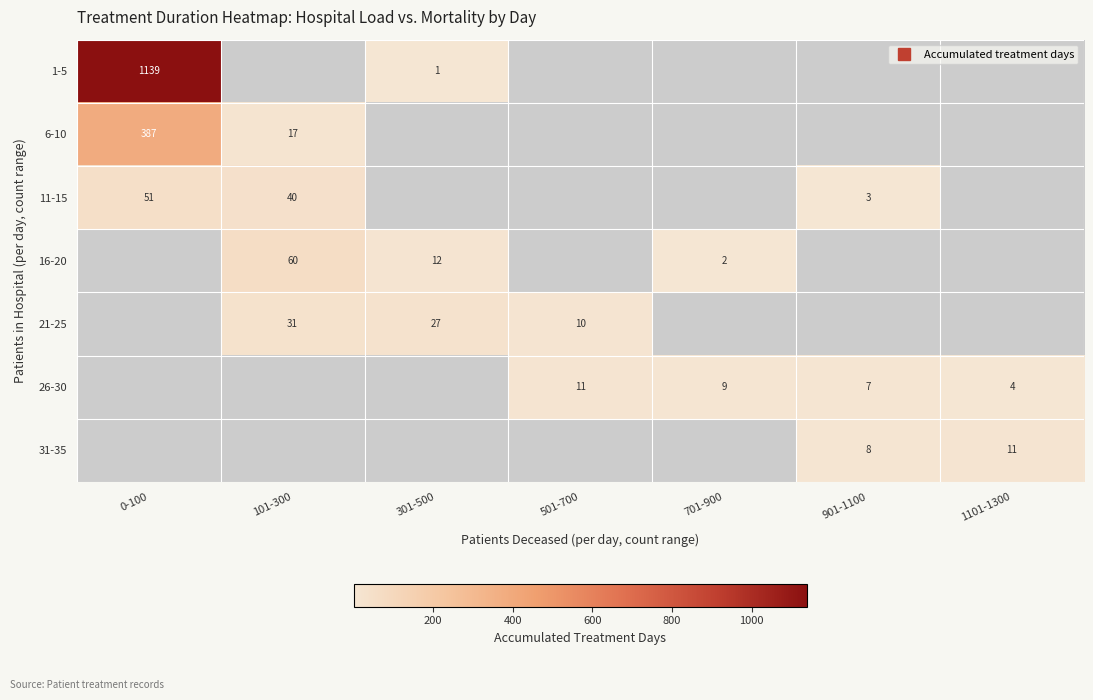

What is the greatest value displayed?

1139.0